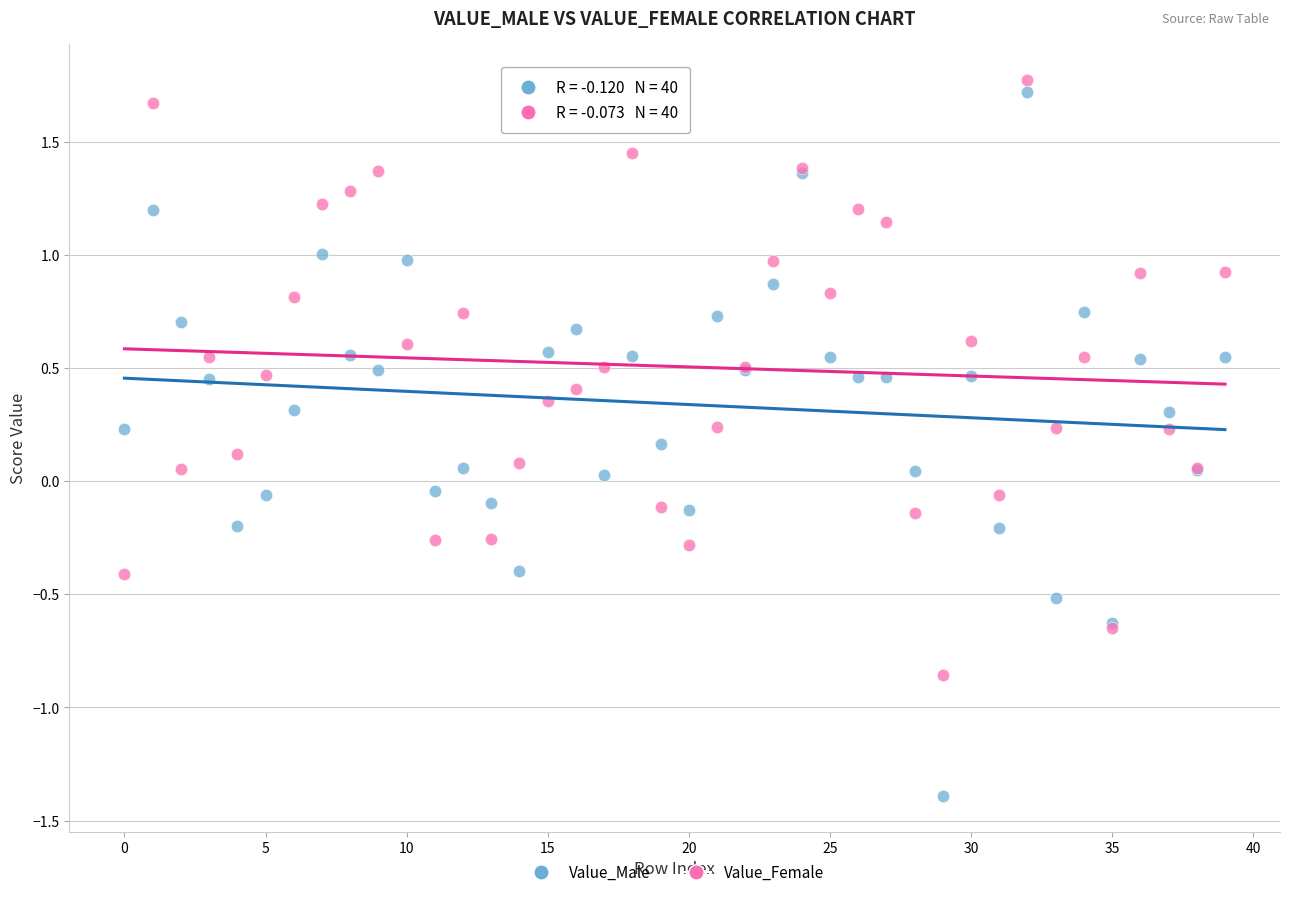

What are all the series names shown in the legend?

Value_Male, Value_Female